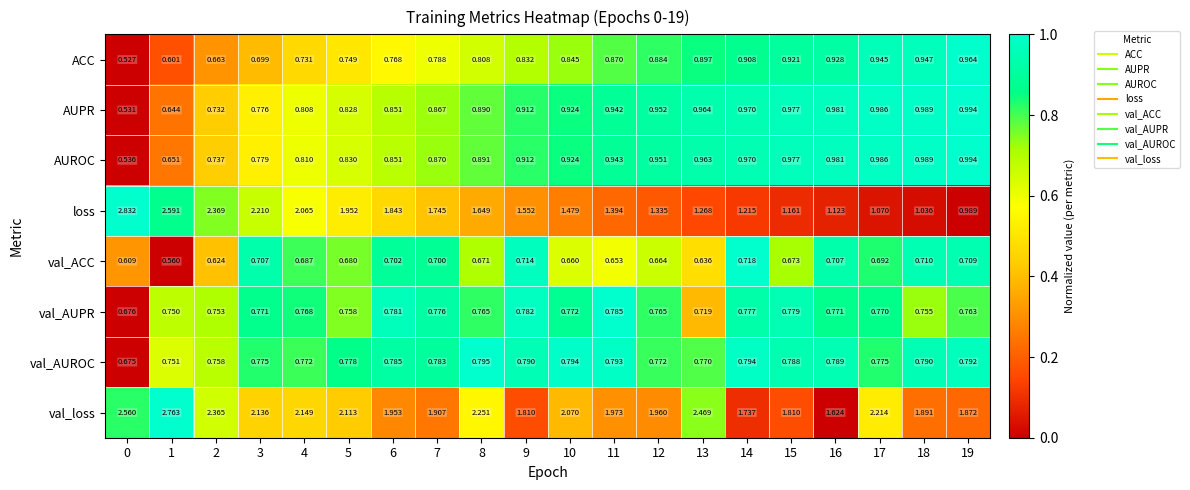

Which series changed the most between 1 and 2?

val_loss